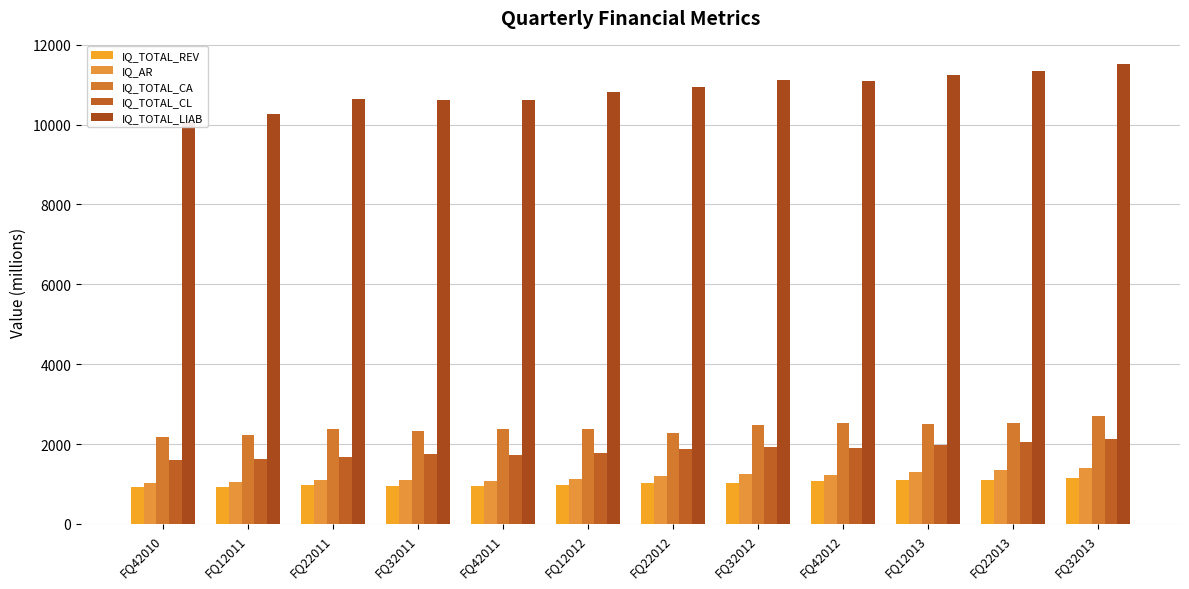

Does the chart contain any negative values?

No